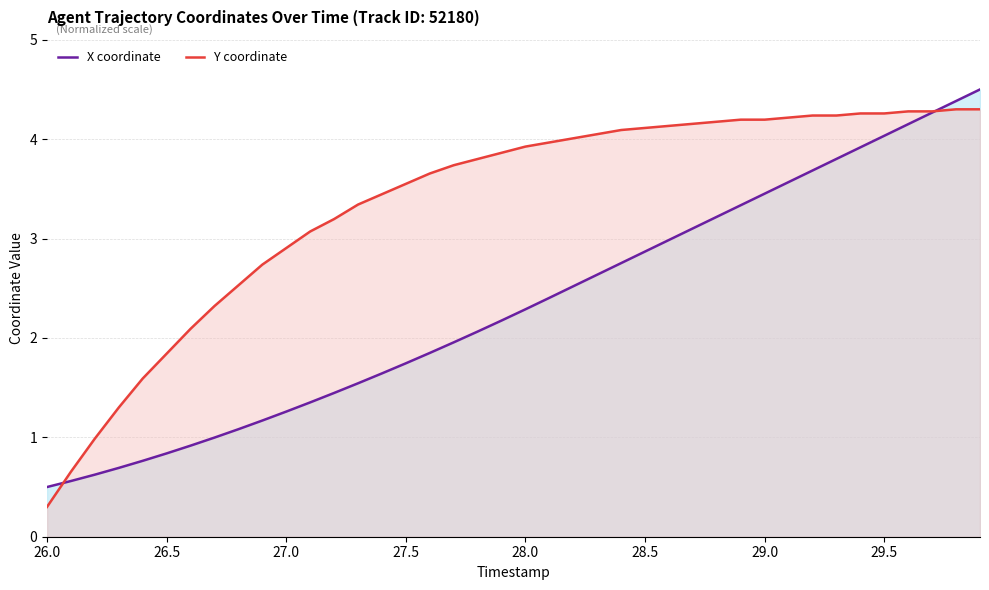

The Y coordinate series shows 5.0 at 27.5. True or false?

False